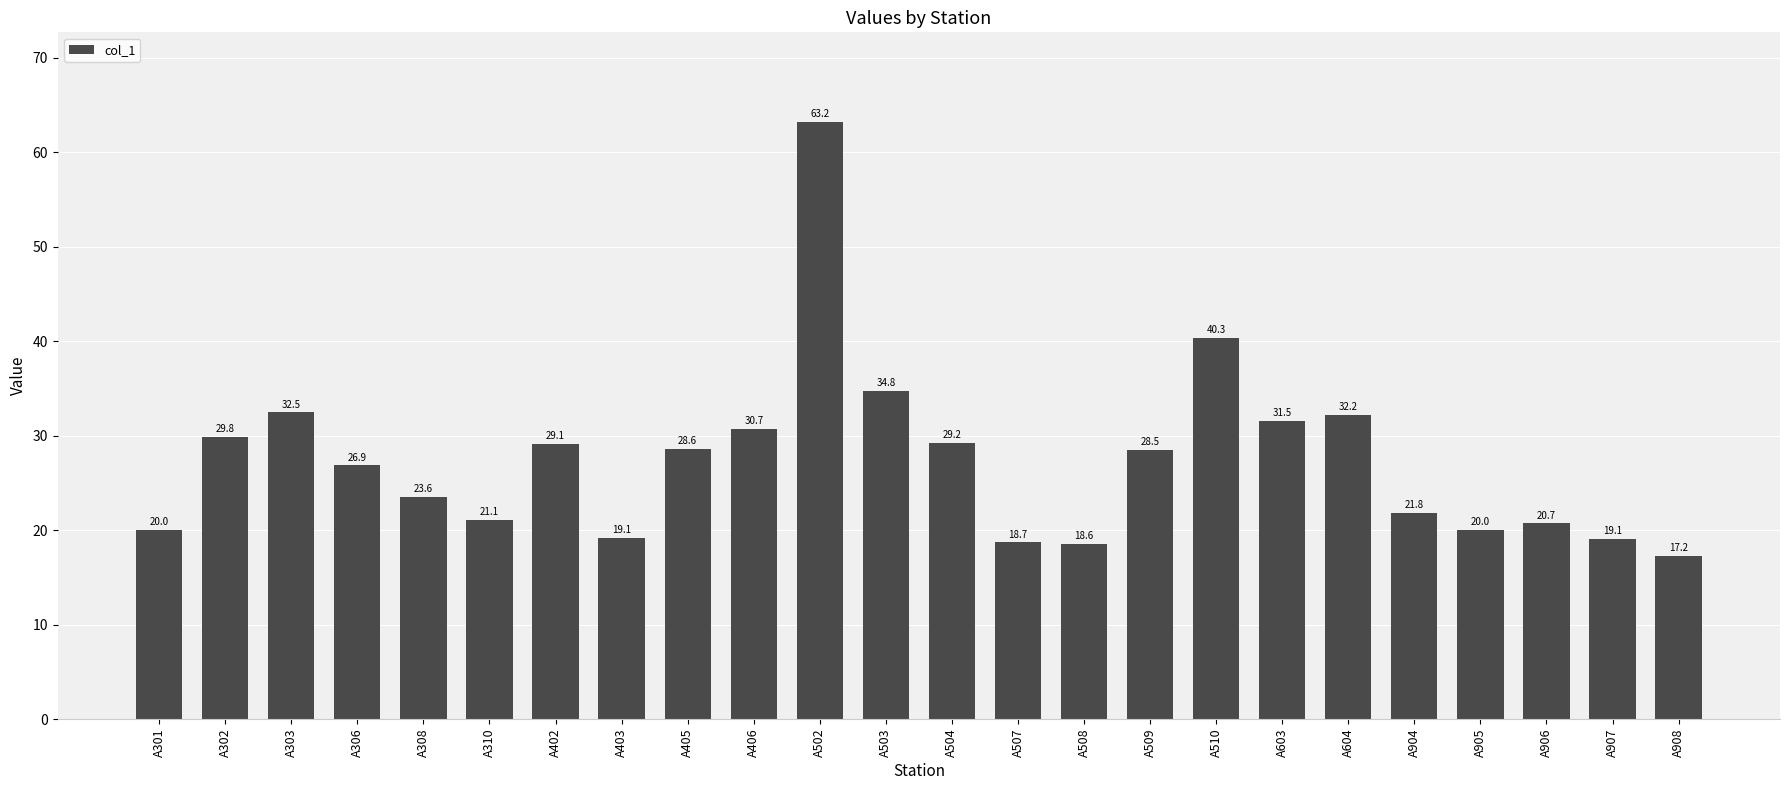

Is it true that the value at A503 is 34.8?

True